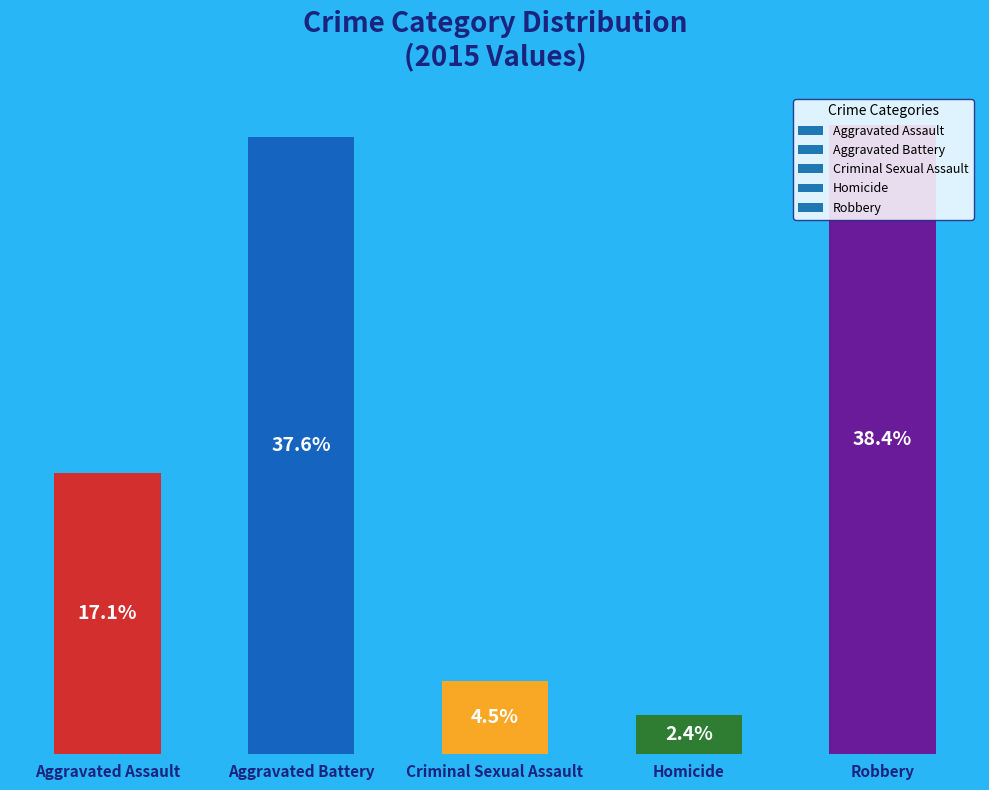

Which has a higher value, Homicide or Aggravated Assault?

Aggravated Assault